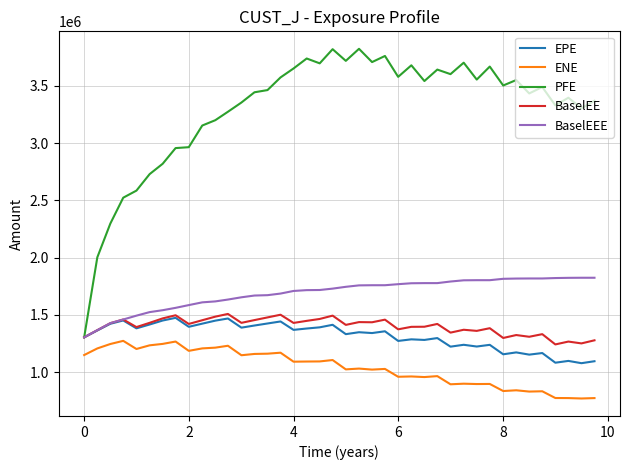

List the series in order of their peak value, lowest first.

ENE, EPE, BaselEE, BaselEEE, PFE